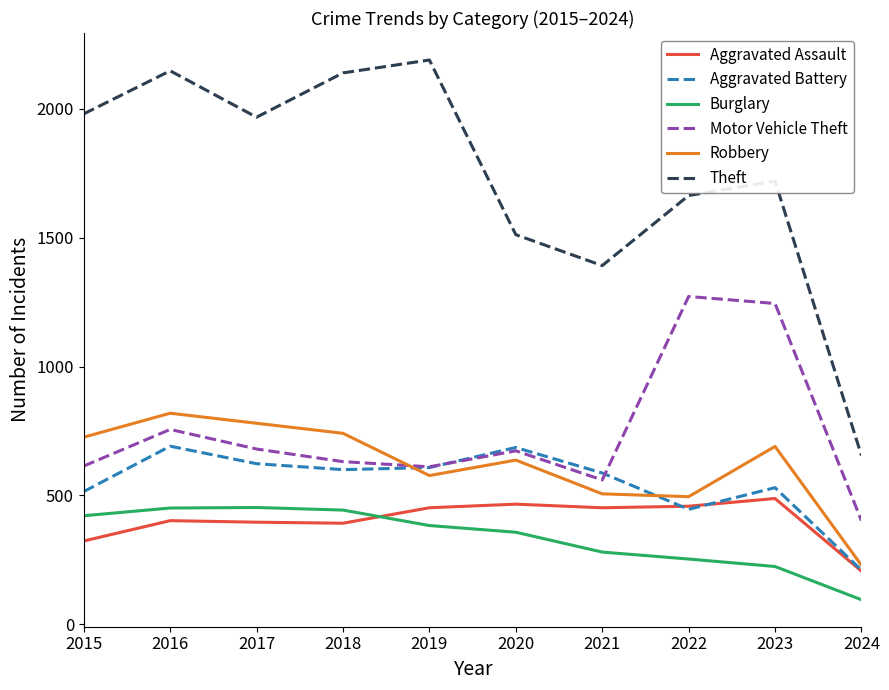

Which label corresponds to the smallest value in the chart?

2024